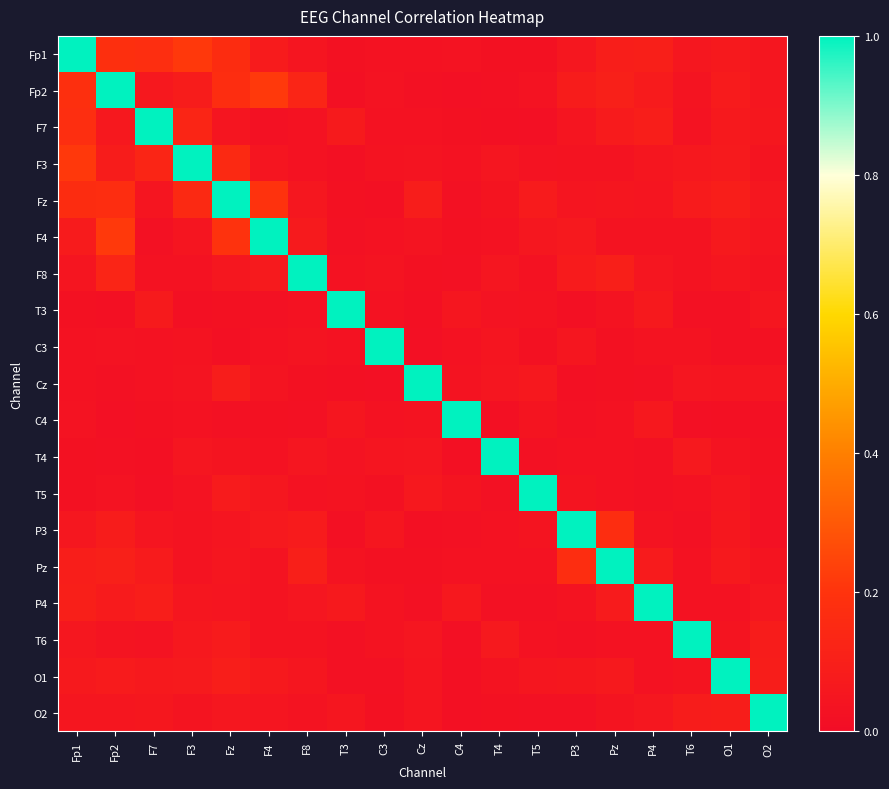

Rank the series by their maximum value, from lowest to highest.

Fp1, Fp2, F7, F3, Fz, F4, F8, T3, C3, Cz, C4, T4, T5, P3, Pz, P4, T6, O1, O2